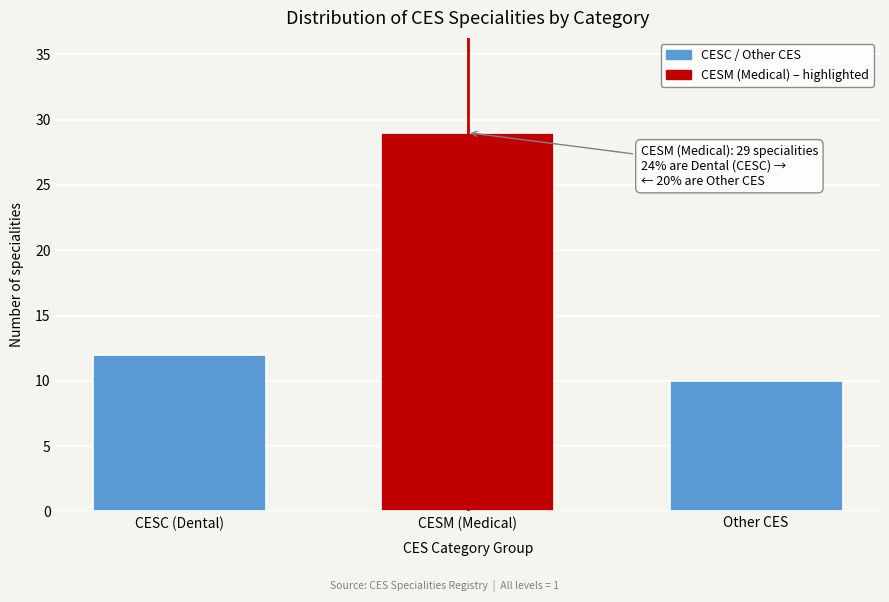

Reading left to right, list all the values displayed in this chart.

CESC (Dental)=12	CESM (Medical)=29	Other CES=10